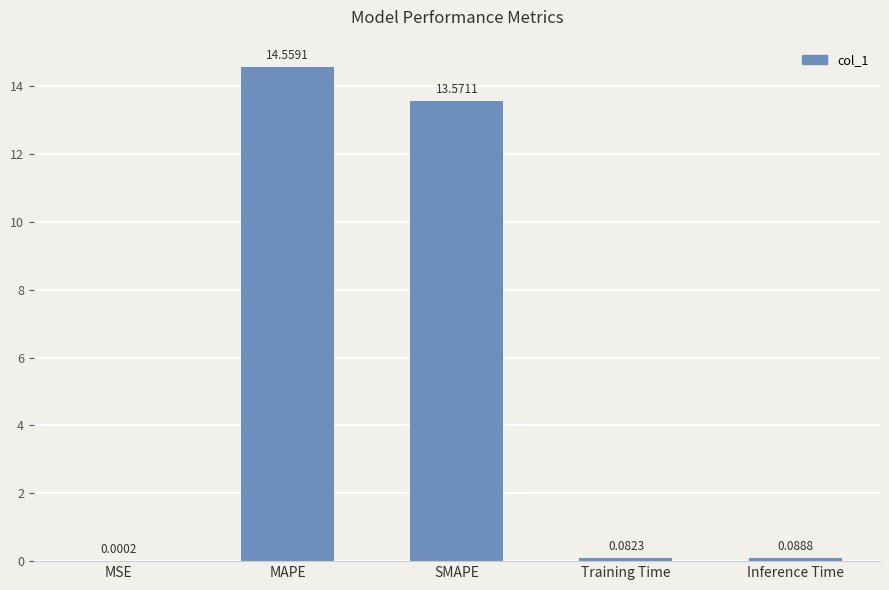

True or false: the data shows 6.6 at SMAPE.

False